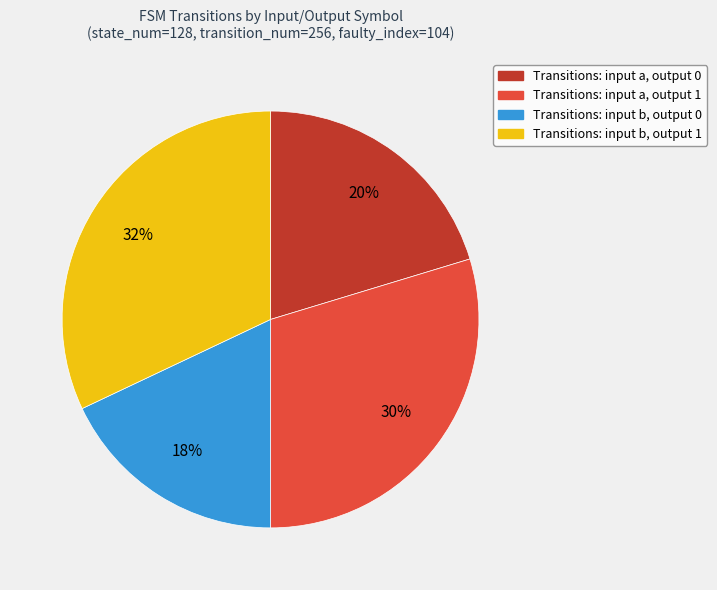

True or false: Transitions: input b, output 1 accounts for 32% of the total.

True